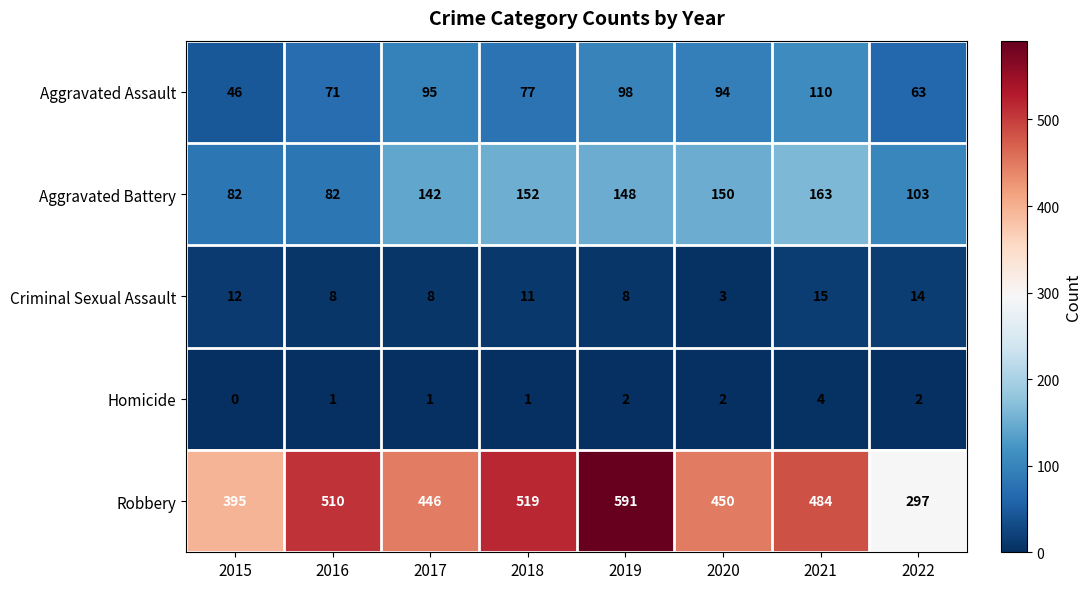

The value of Aggravated Battery at 2022 is 21. True or false?

False